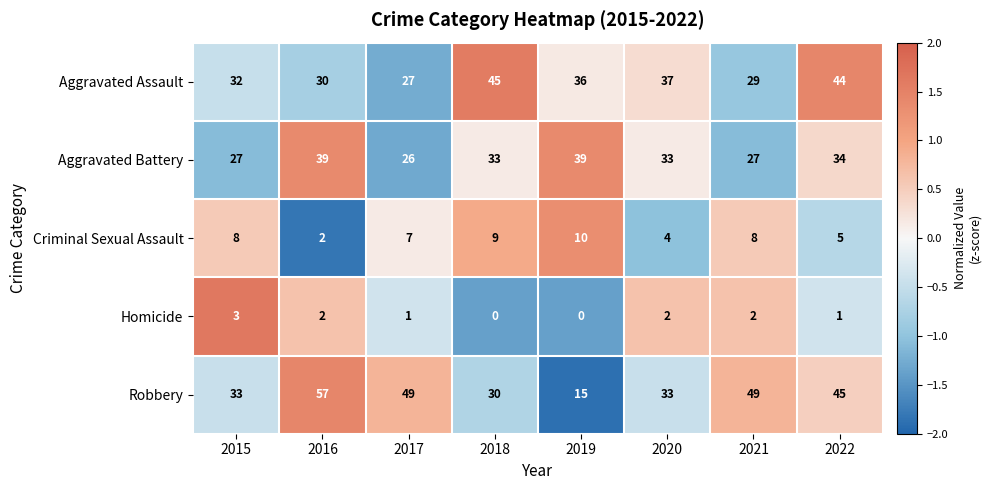

What is the sum of all Aggravated Assault values?

280